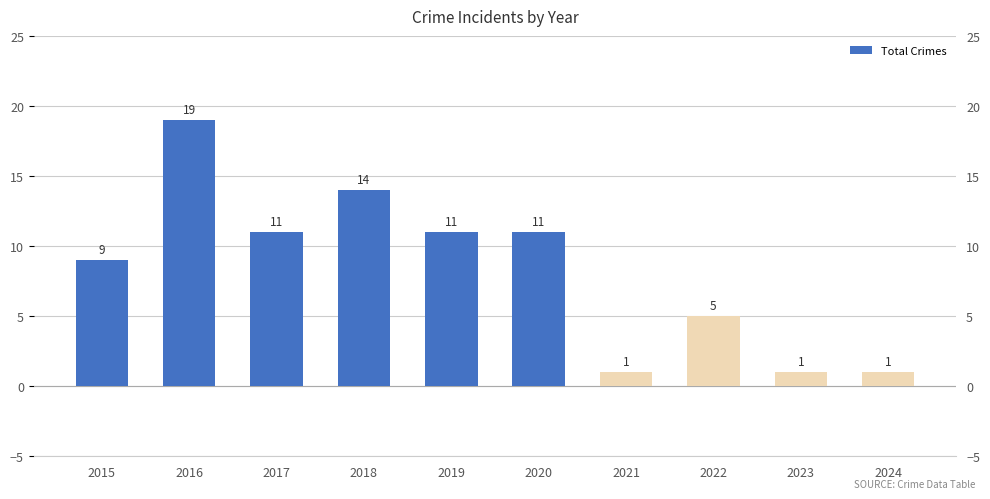

List the labels in order of value, smallest first.

2021, 2023, 2024, 2022, 2015, 2017, 2019, 2020, 2018, 2016